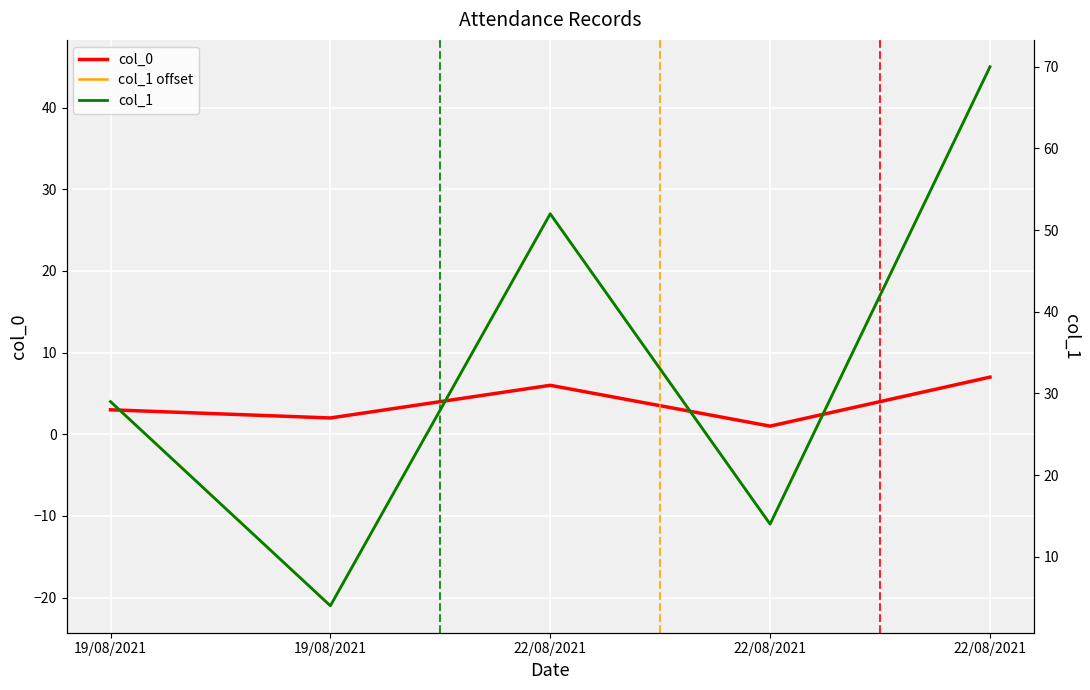

What is the sum of the col_1 values at 22/08/2021 and 19/08/2021?

43